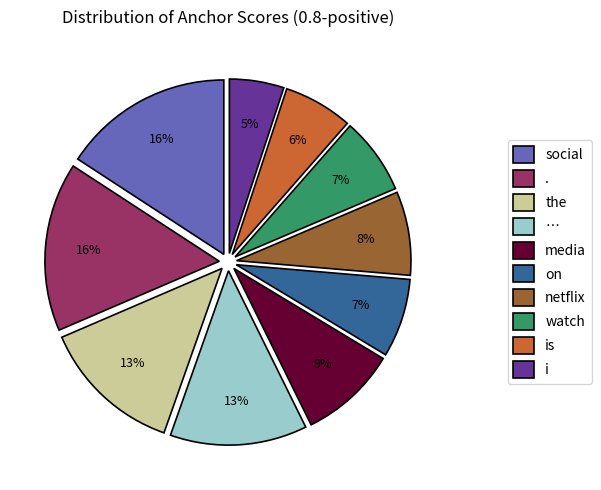

Count the number of slices in the pie.

10